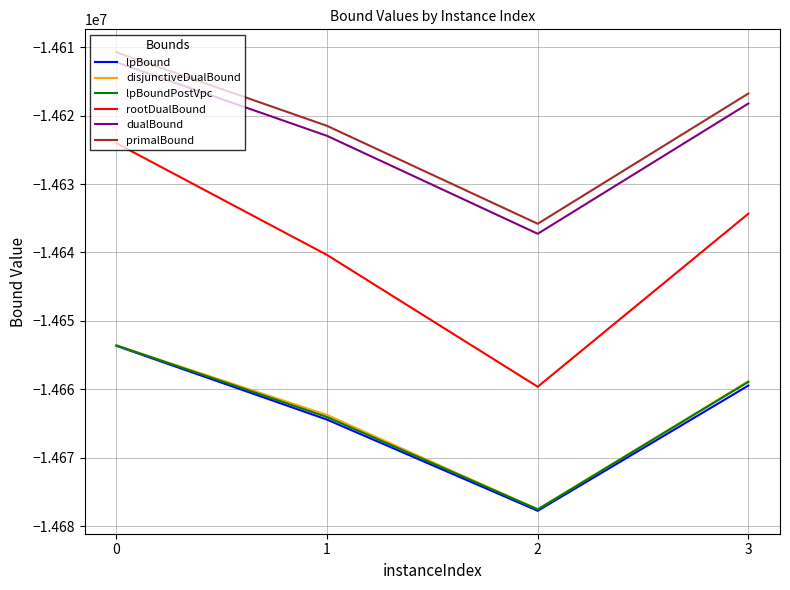

How many categories are shown in the chart?

4